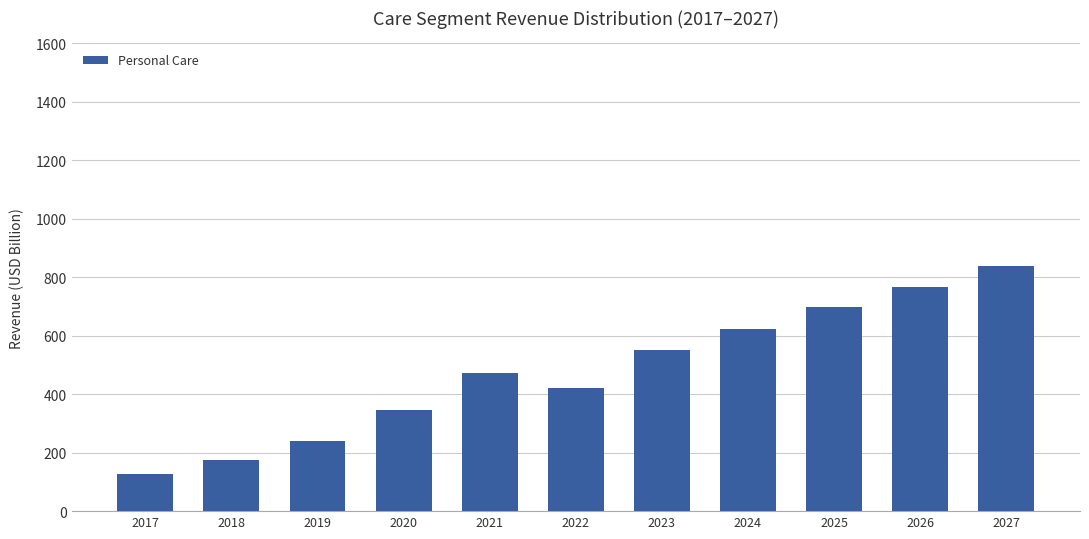

What is the value of the 6th bar from the left?

421.4